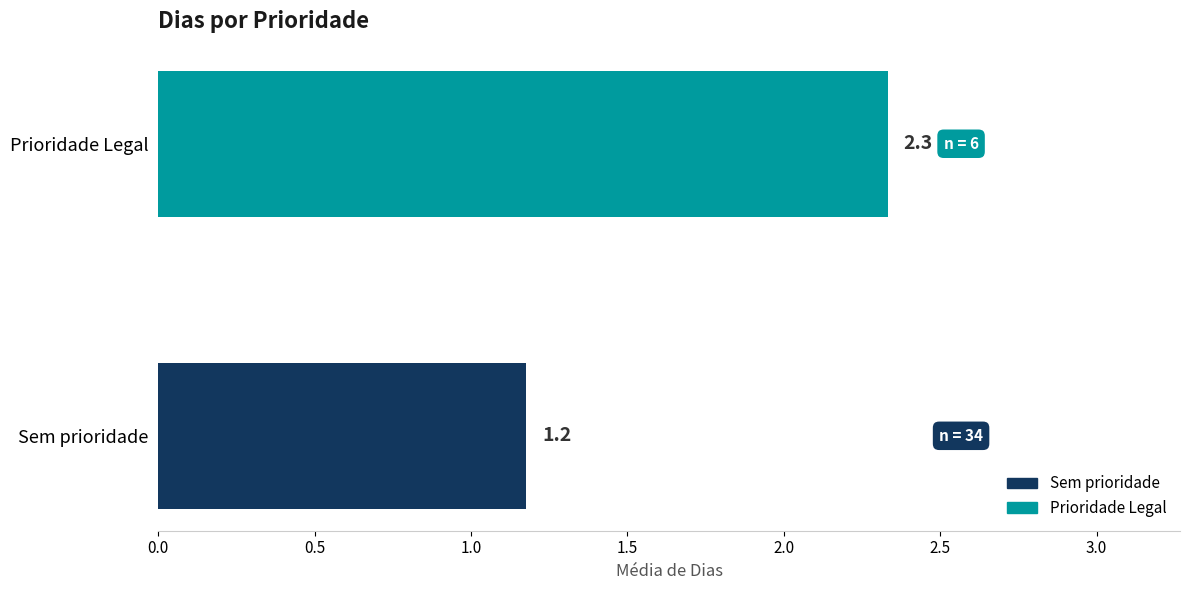

At which category does the chart reach its peak across all series?

Prioridade Legal